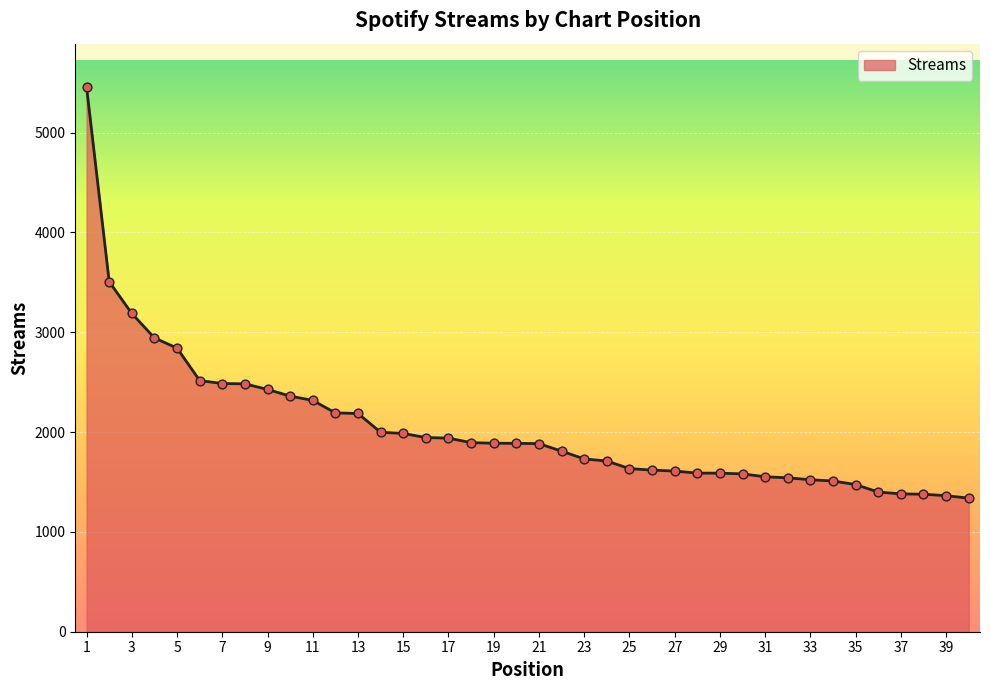

What is the greatest value displayed?

5454